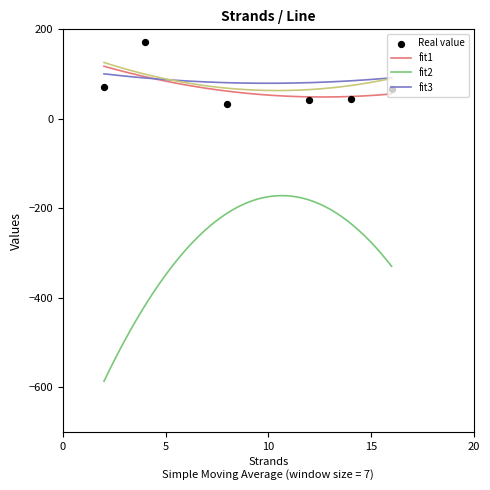

At which category is the sum across all series the highest?

4